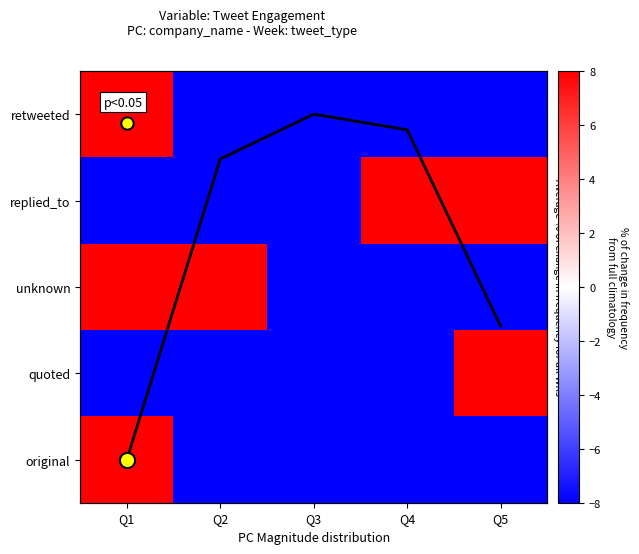

Which series has the widest spread of values?

retweeted